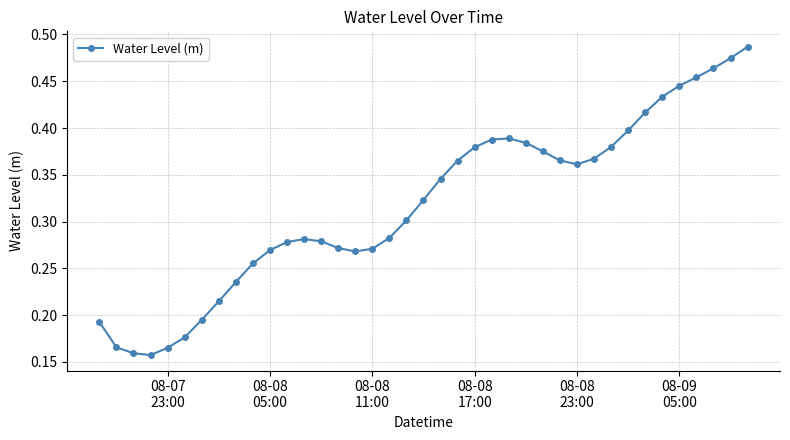

What is the sum of all values?

12.4